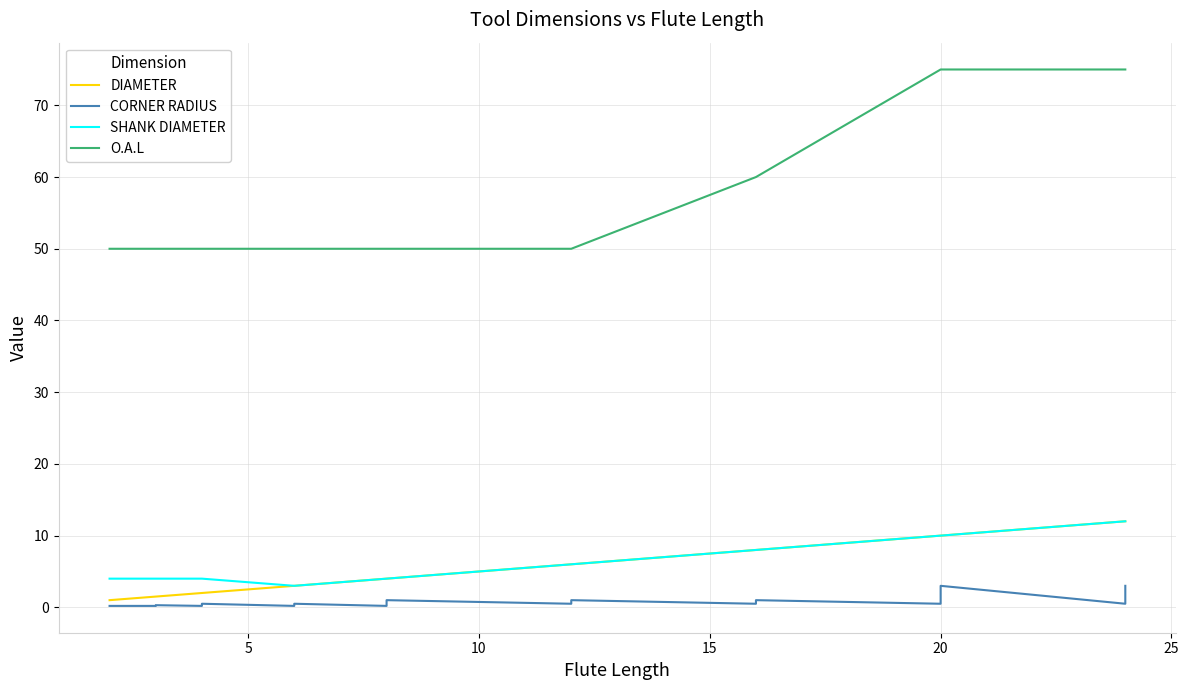

Rank the series by their maximum value, from highest to lowest.

O.A.L, DIAMETER, SHANK DIAMETER, CORNER RADIUS